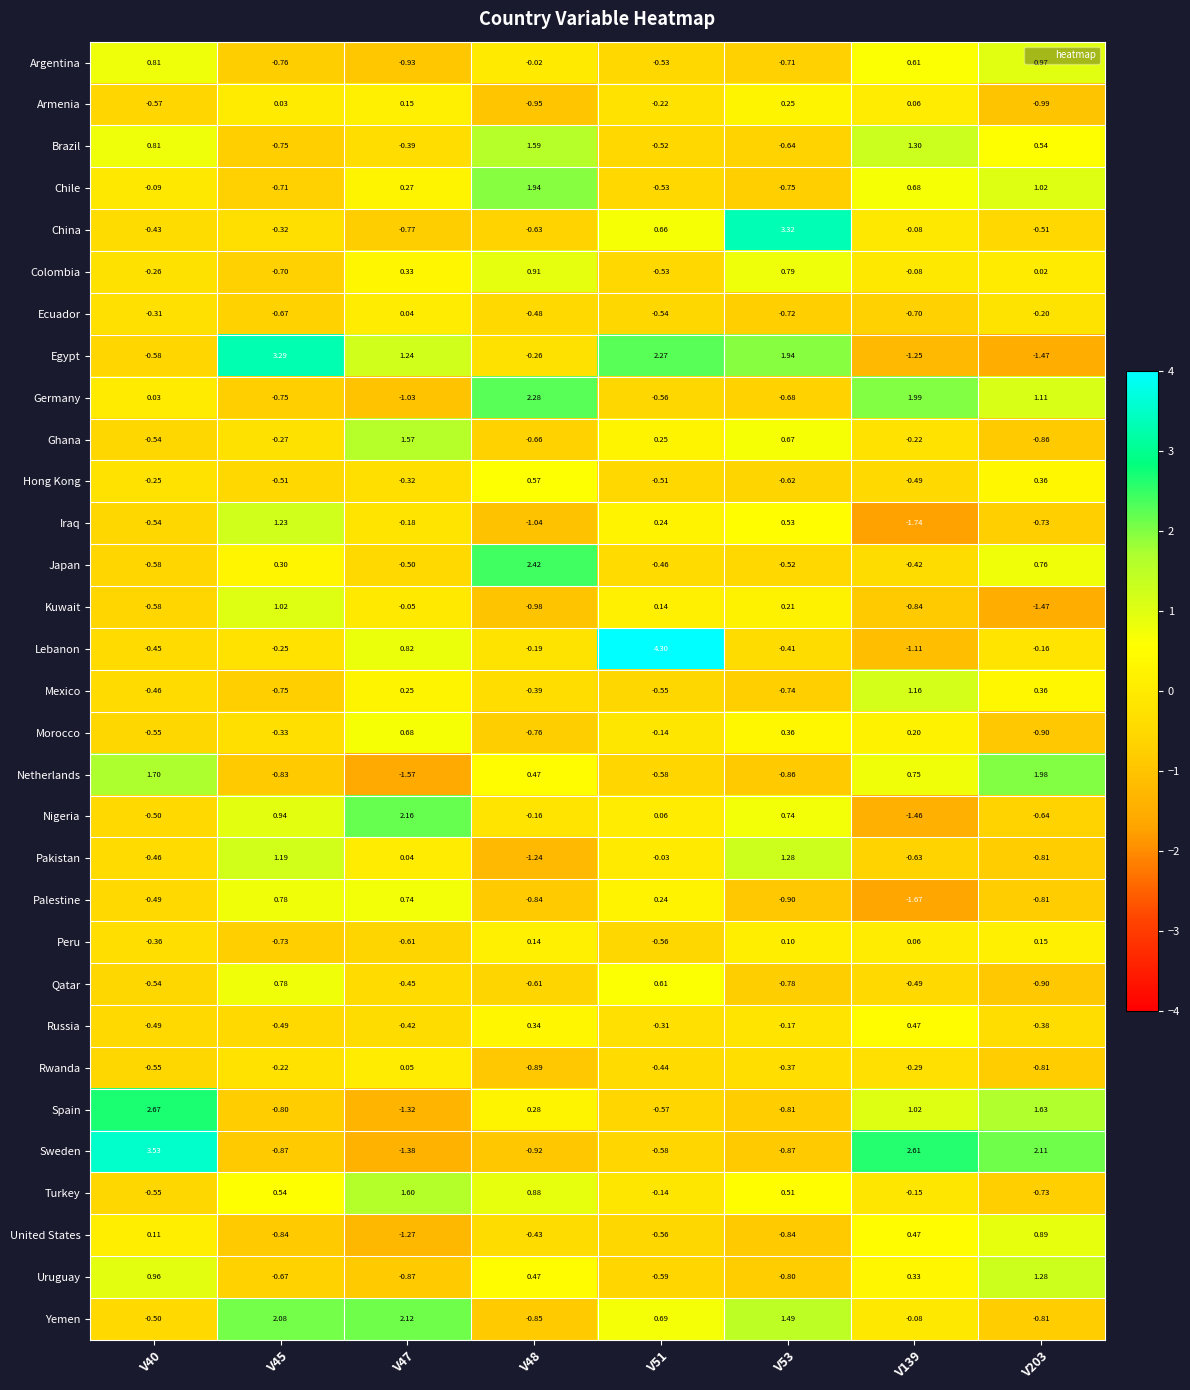

Which series has the widest spread of values?

Lebanon